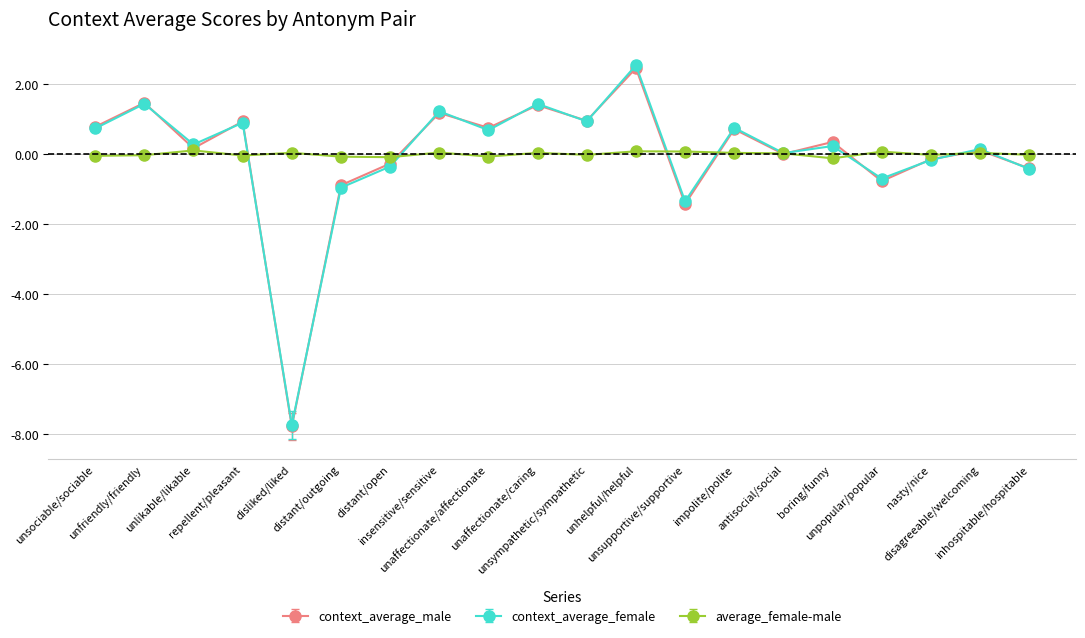

How many lines are shown in the chart?

3